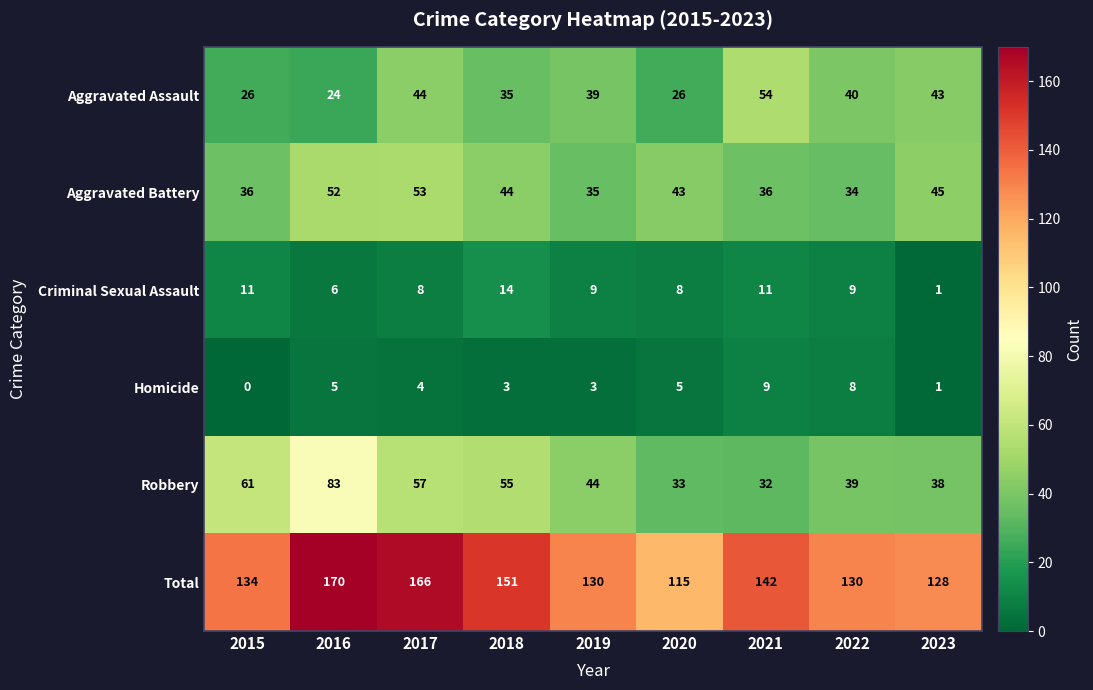

Read the Aggravated Battery value at 2020.

43